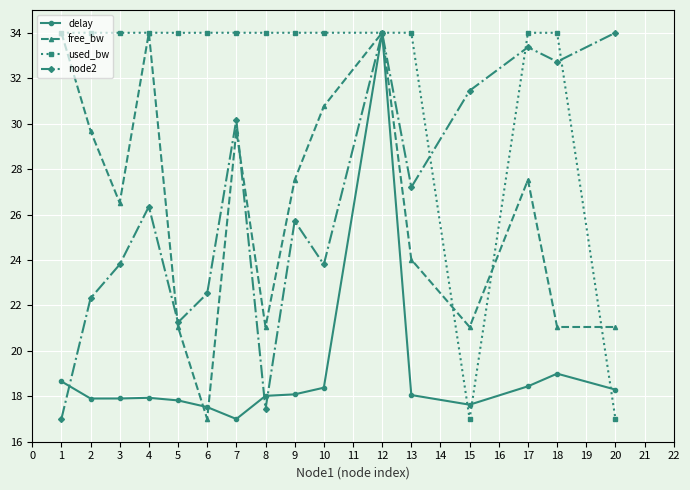

In free_bw, how many points are higher than both neighbors (excluding endpoints)?

4